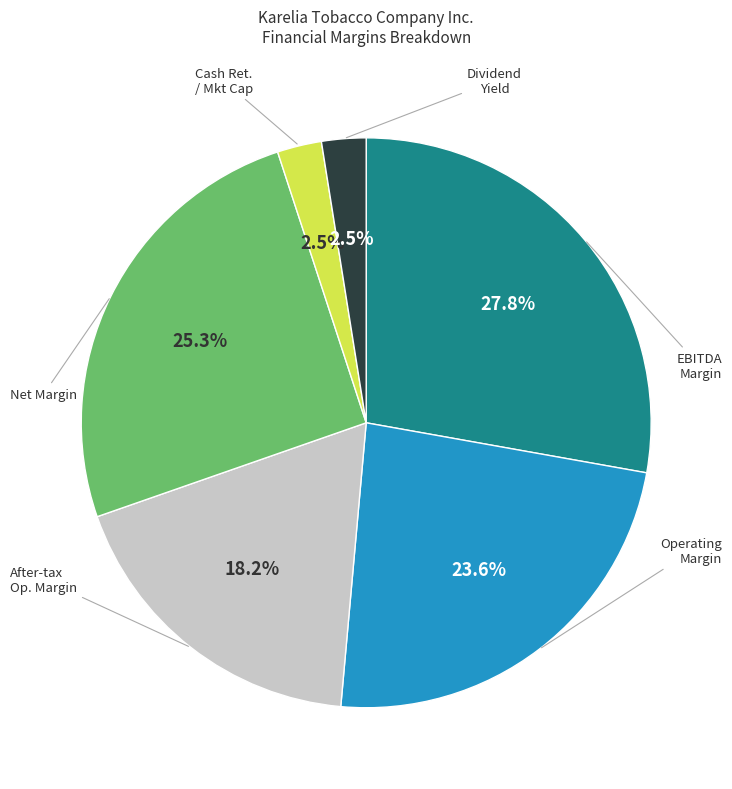

Is there any slice that represents more than half of the pie?

No